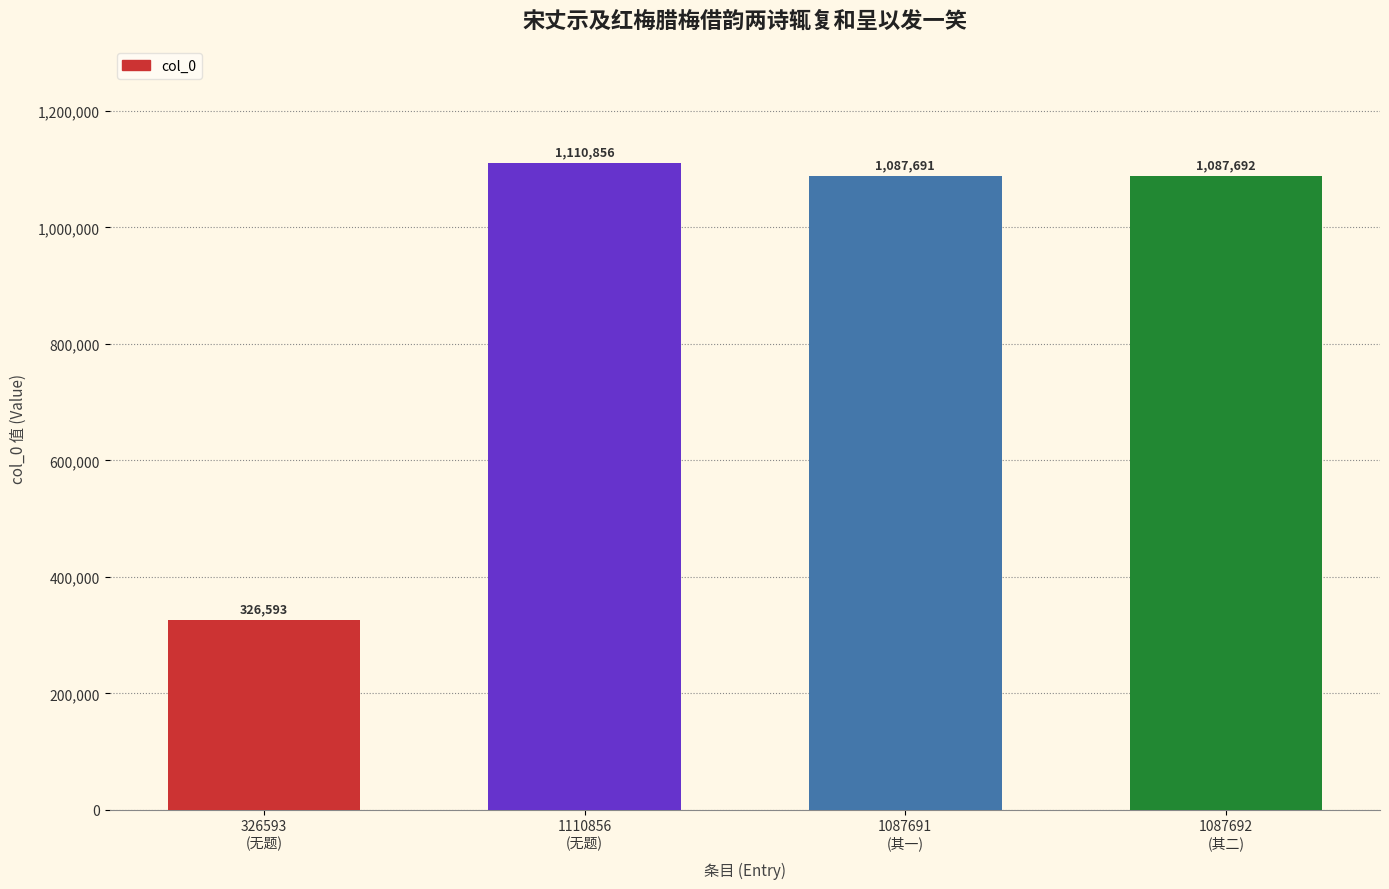

Are the bars horizontal?

No